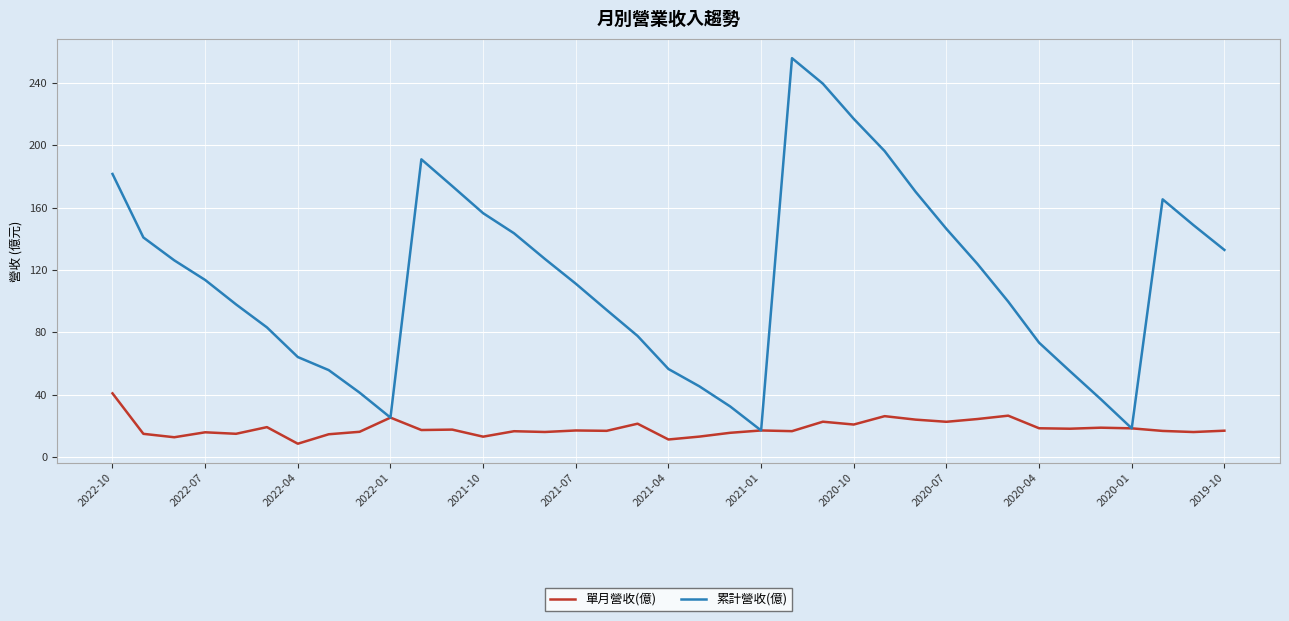

What is the smallest value displayed?

8.4